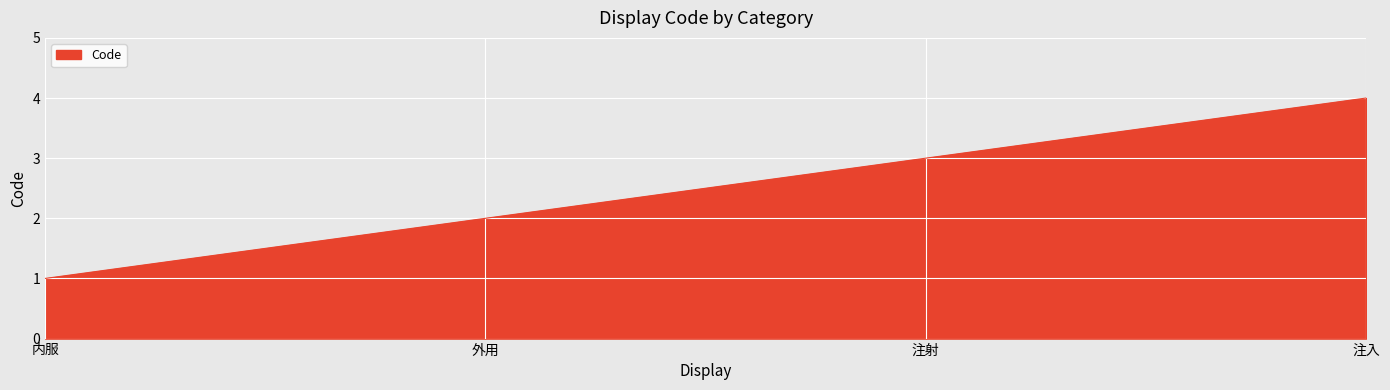

Rank the categories by value from highest to lowest.

注入, 注射, 外用, 内服